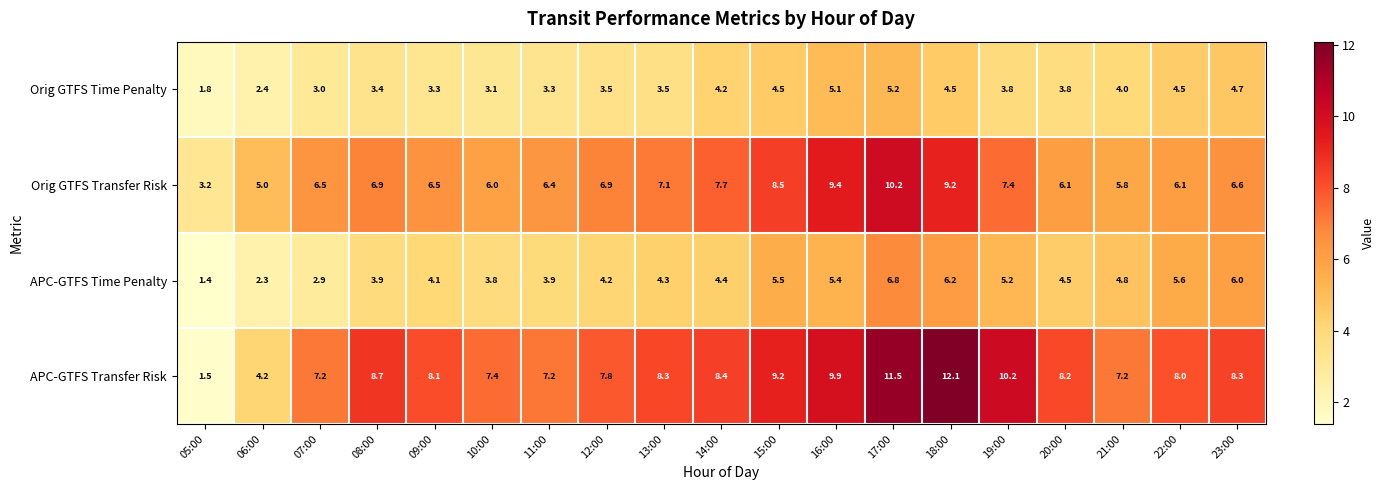

What is the average value of the APC-GTFS Transfer Risk series?

8.1